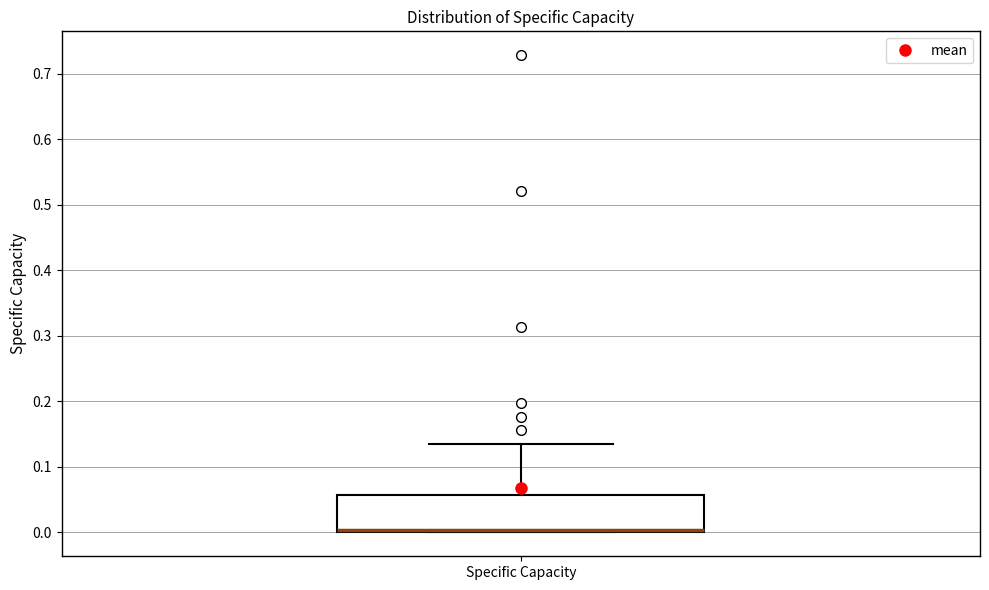

Transcribe this box plot: give where the median line is, the range the box spans, and where the two whiskers end, as read against the y-axis. The values are not printed on the chart, so give them approximately, as read against the axis.

median 0.00 (just above the box's lower edge), box 0.00 to 0.06, whiskers 0.00 to 0.14